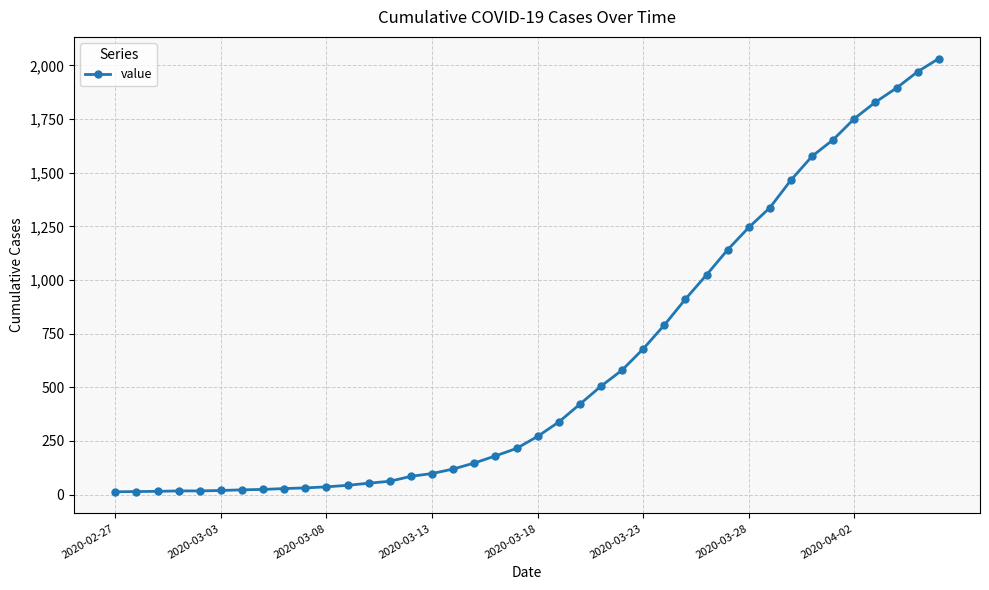

What is the greatest value displayed?

2032